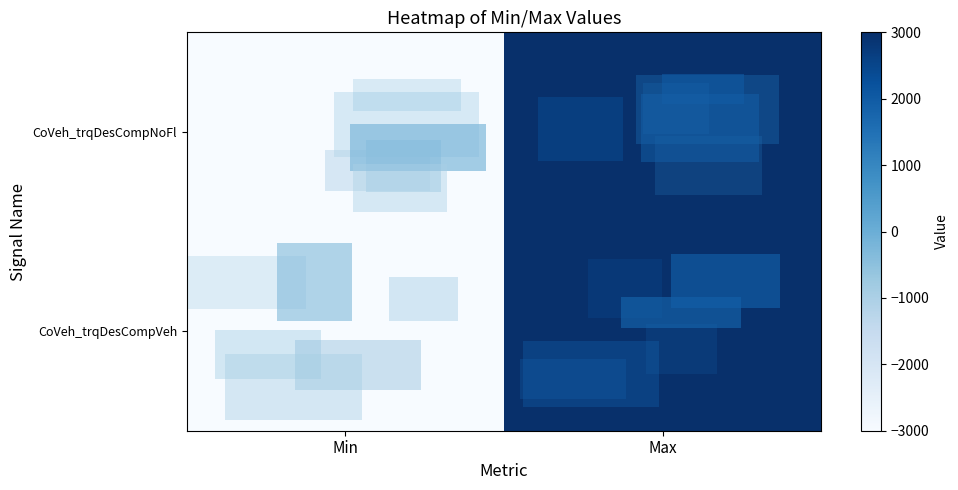

Reading left to right, what are all the values shown in this chart?

CoVeh_trqDesCompNoFl: Min=-3000	Max=3000
CoVeh_trqDesCompVeh: Min=-3000	Max=3000